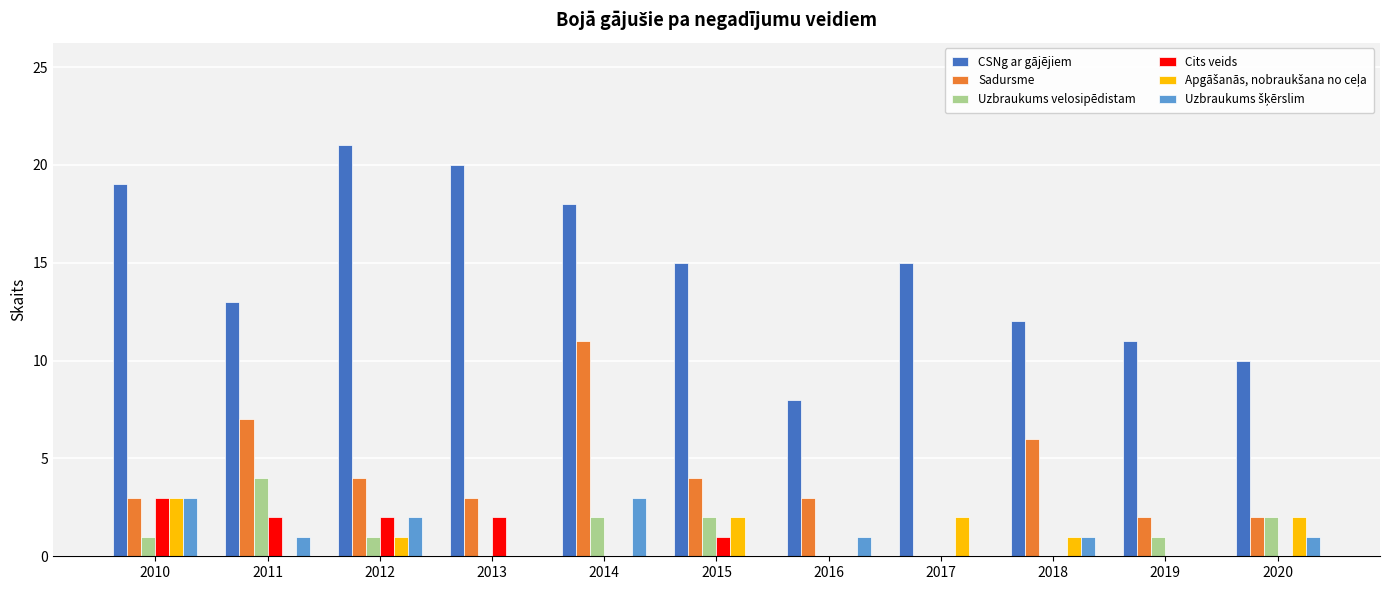

Is it true that Uzbraukums velosipēdistam equals 2 at 2018?

False